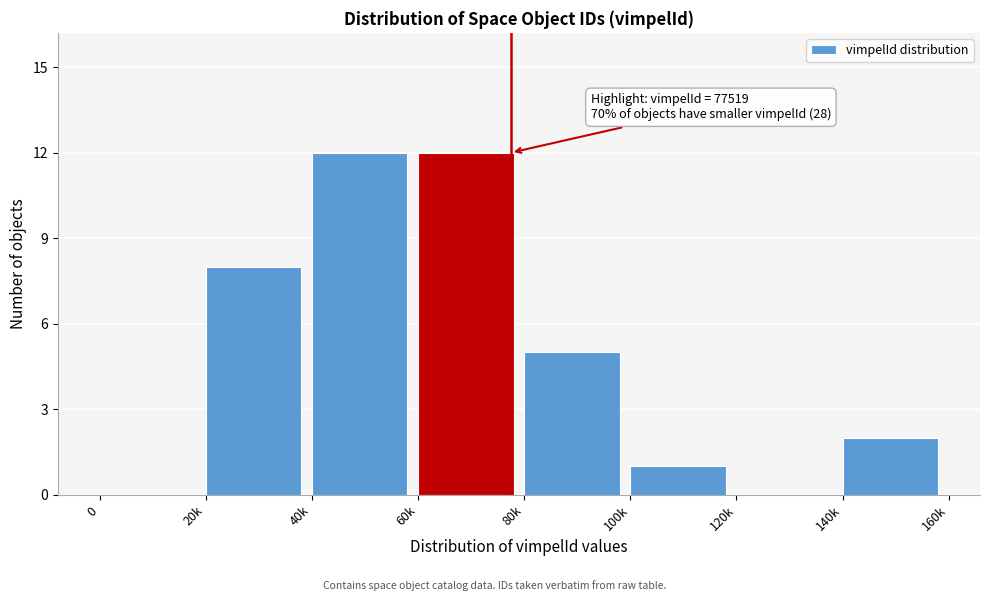

Reading right to left, what are all the values shown in this chart?

140k=2	120k=0	100k=1	80k=5	60k=12	40k=12	20k=8	0=0